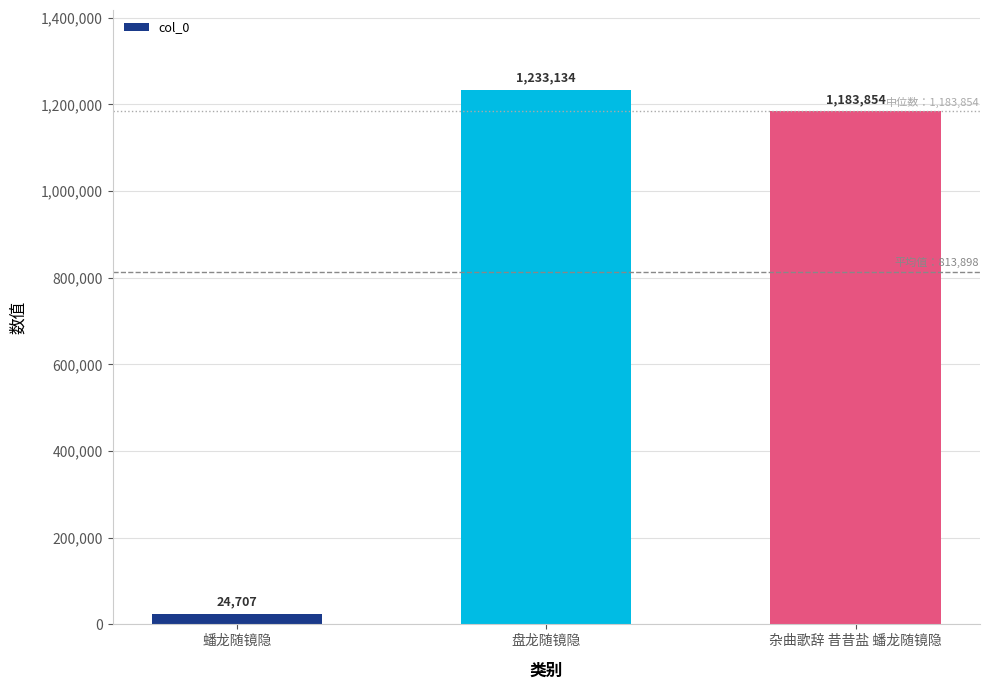

What is the label of the 3rd bar from the left?

杂曲歌辞 昔昔盐 蟠龙随镜隐